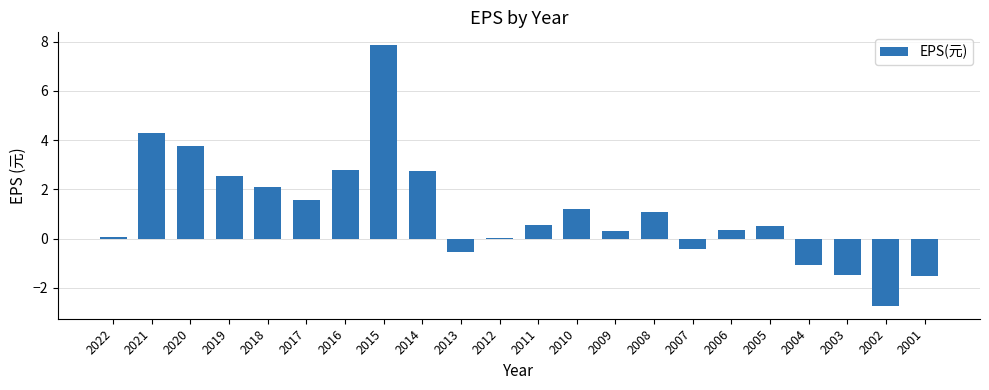

What is the sum of the values at 2019 and 2016?

5.3